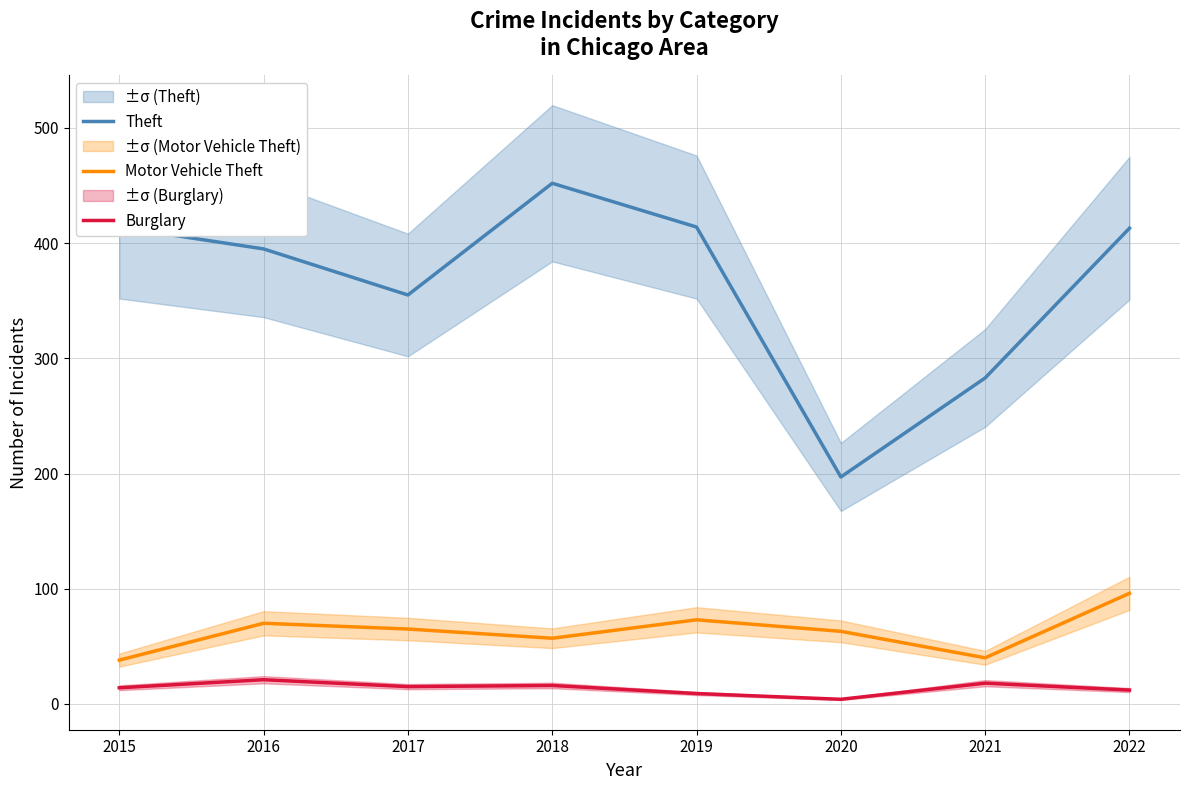

What is the value of the Motor Vehicle Theft point at the 4th from the left?

57